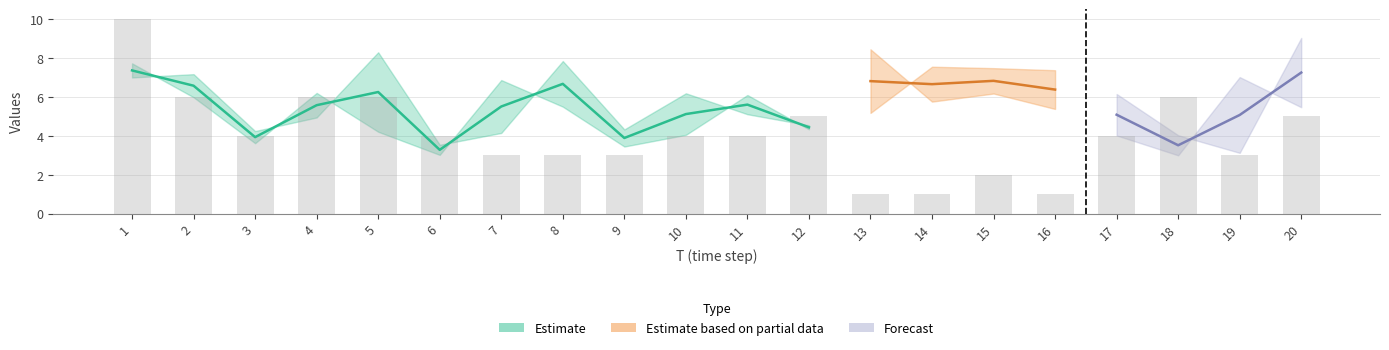

What is the ratio of the value at 9 to the value at 20?

0.6